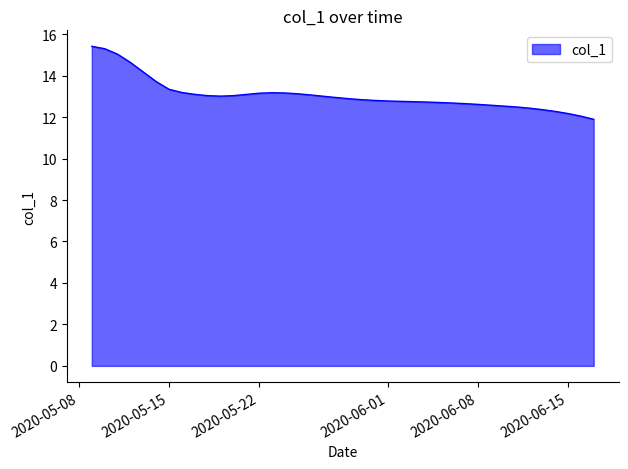

What is the greatest value displayed?

15.4